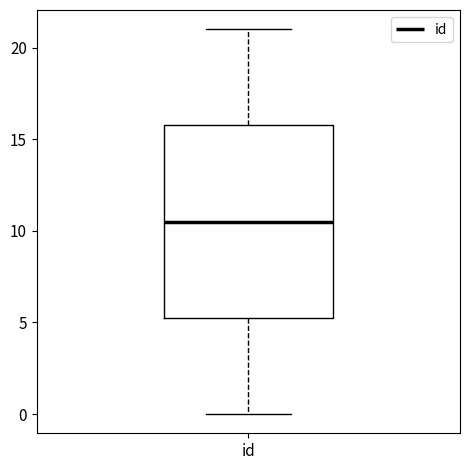

Transcribe this box plot: give where the median line is, the range the box spans, and where the two whiskers end, as read against the y-axis. The values are not printed on the chart, so give them approximately, as read against the axis.

median 10.5, box 5.5 to 16.0, whiskers 0.0 to 21.0